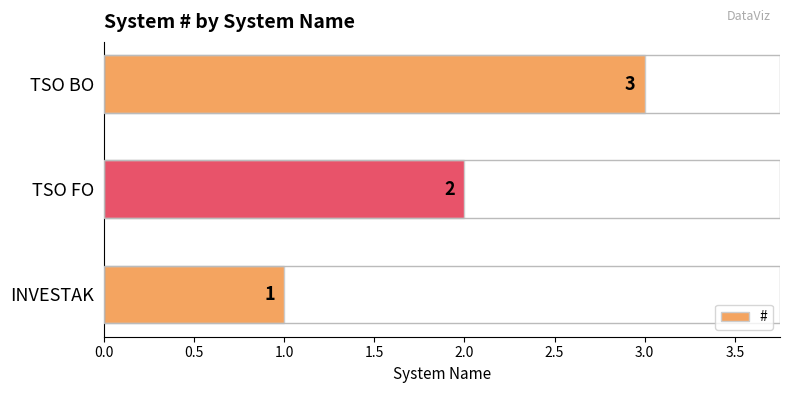

What is the difference between the second highest and minimum values?

1